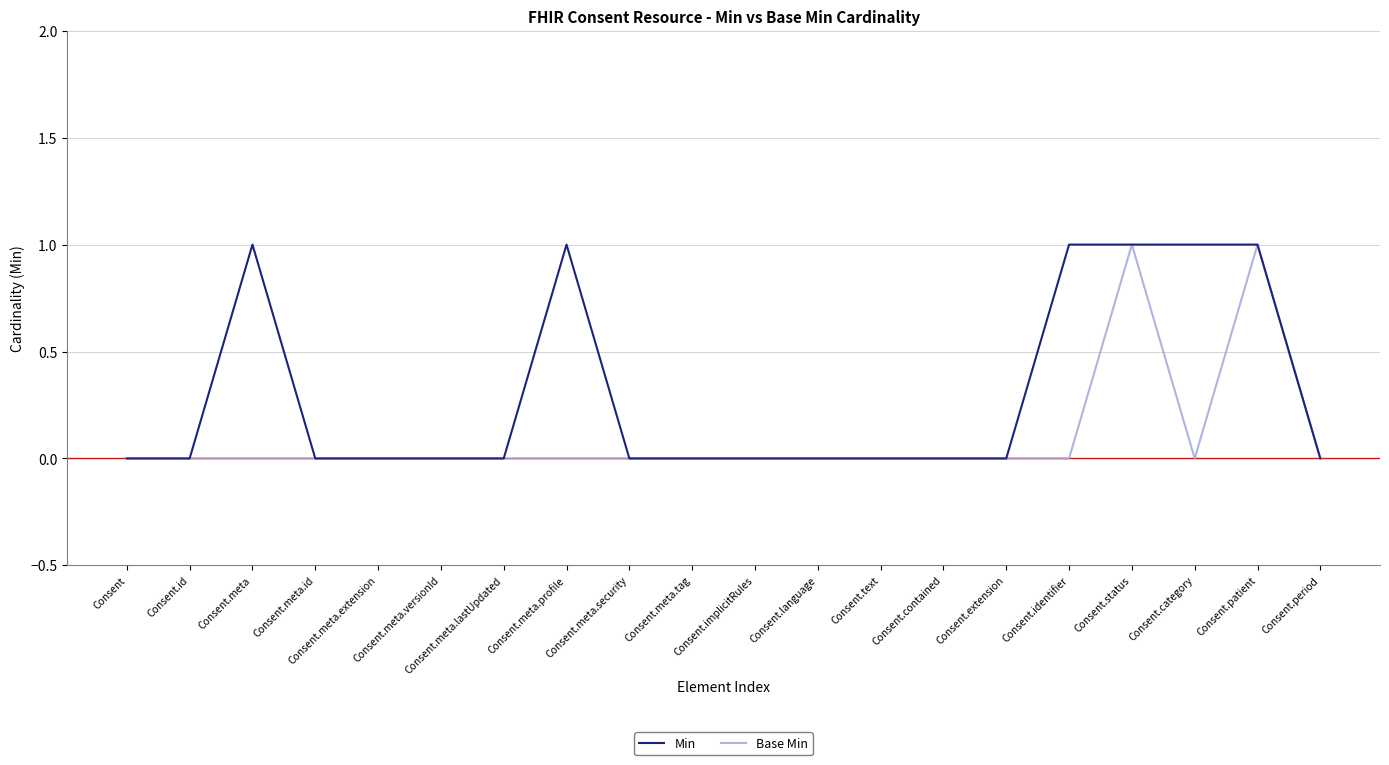

The Base Min series shows 0 at Consent.meta.tag. True or false?

True